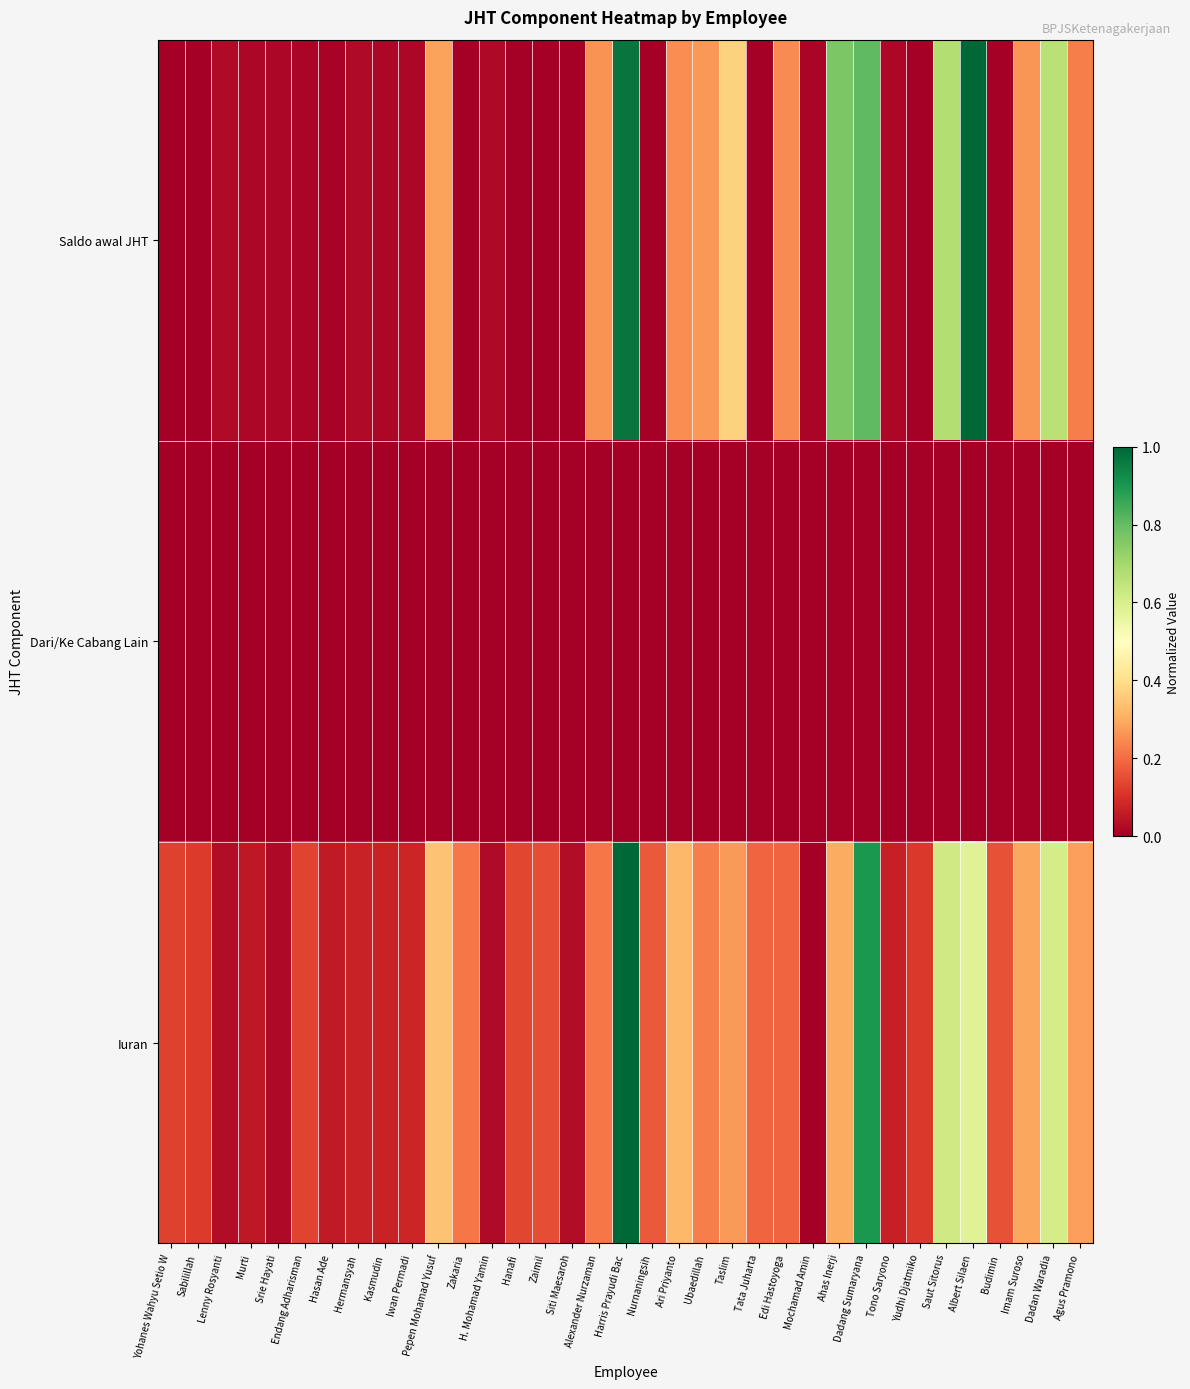

Between Sabilillah and H. Mohamad Yamin, which is larger?

H. Mohamad Yamin